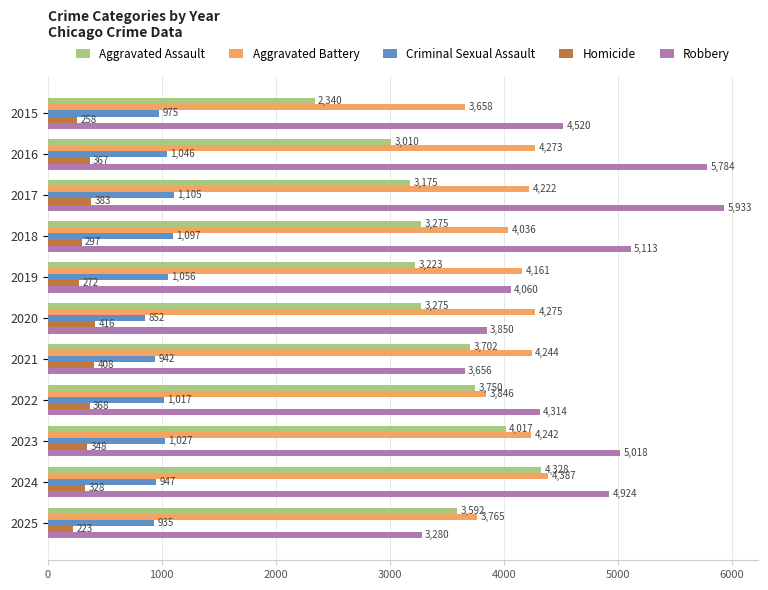

Which series has the largest total across all categories?

Robbery